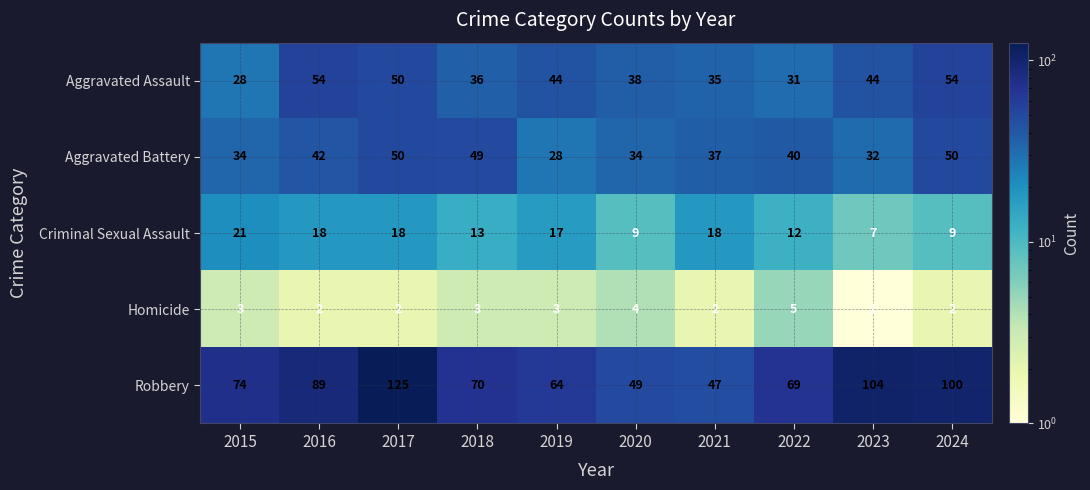

List the series in order of their peak value, lowest first.

Homicide, Criminal Sexual Assault, Aggravated Battery, Aggravated Assault, Robbery